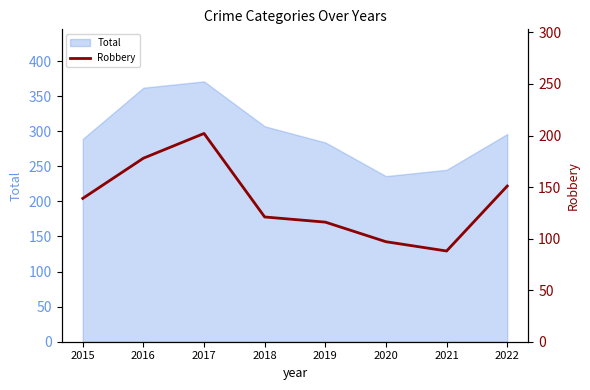

Which category has the lowest value in the Total series?

2020